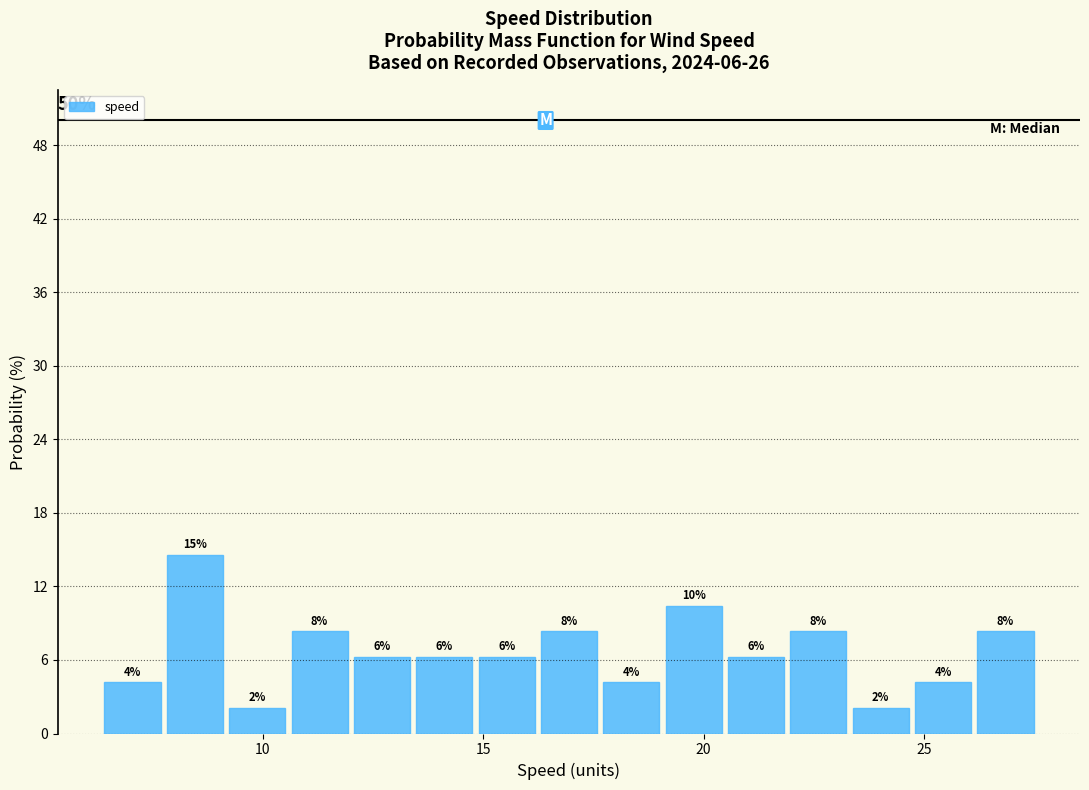

Around what value on the x-axis is the tallest bar? Give the approximate position of its centre, as read against the axis.

8.5